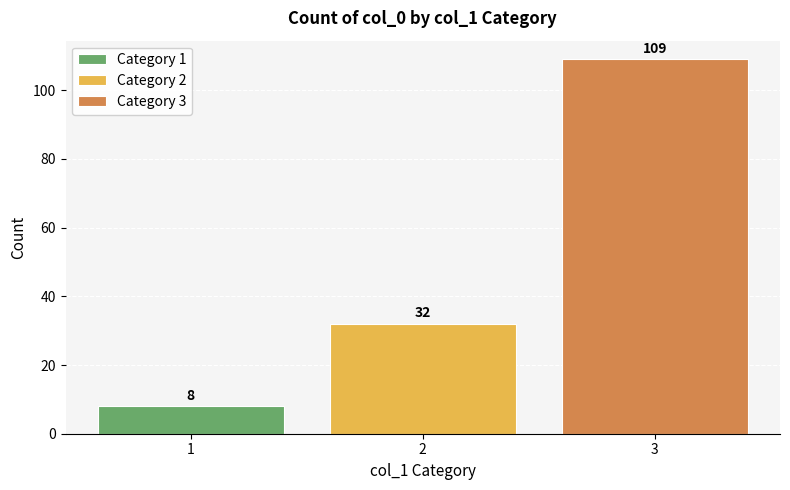

What is the minimum value for Category 1?

8